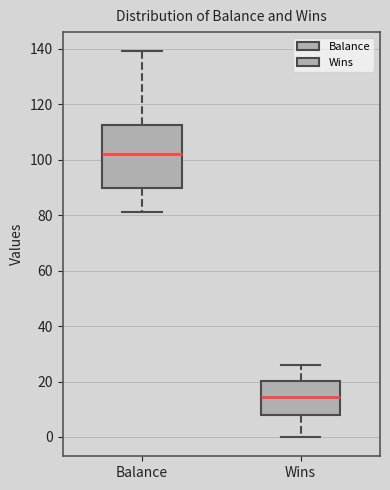

Which box is the tallest, from its lower edge to its upper edge?

Balance